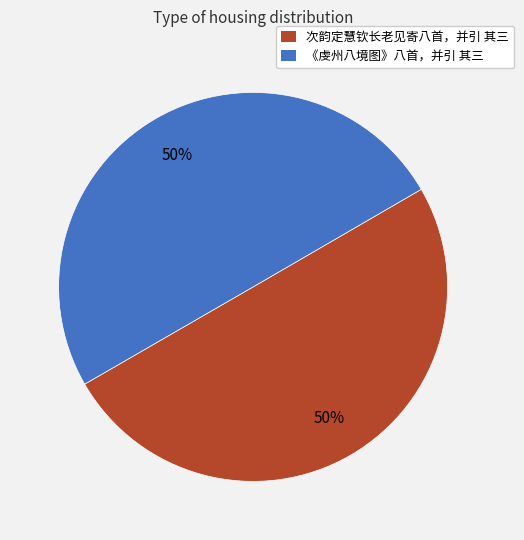

Combined, do 《虔州八境图》八首，并引 其三 and 次韵定慧钦长老见寄八首，并引 其三 account for over 50%?

Yes